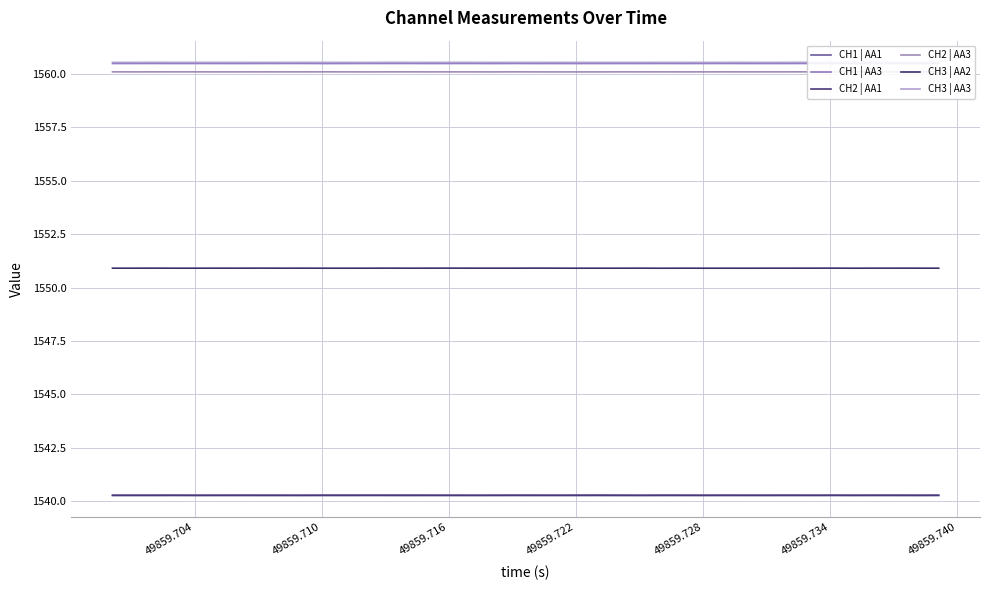

Which series has the widest spread of values?

CH1 | AA1